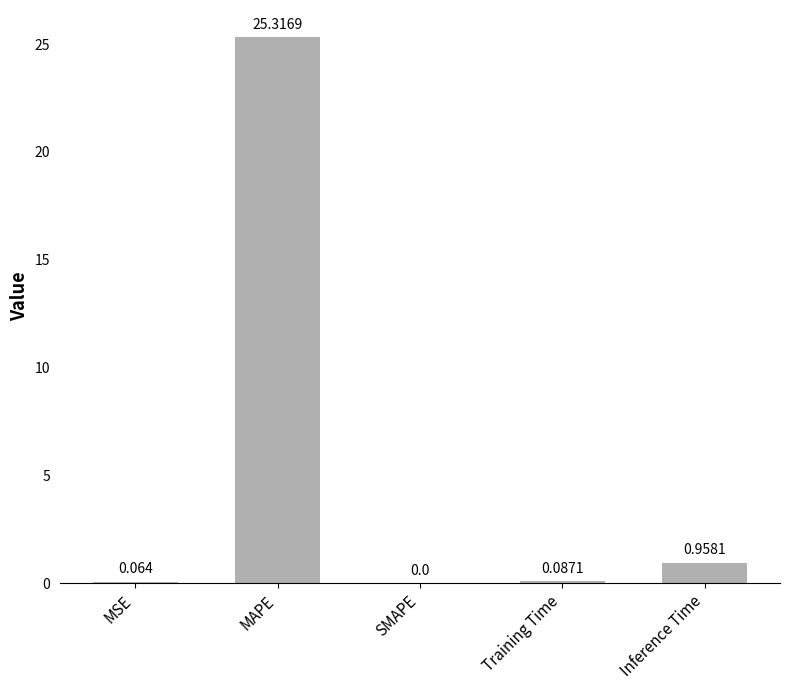

Between Inference Time and MSE, which is larger?

Inference Time